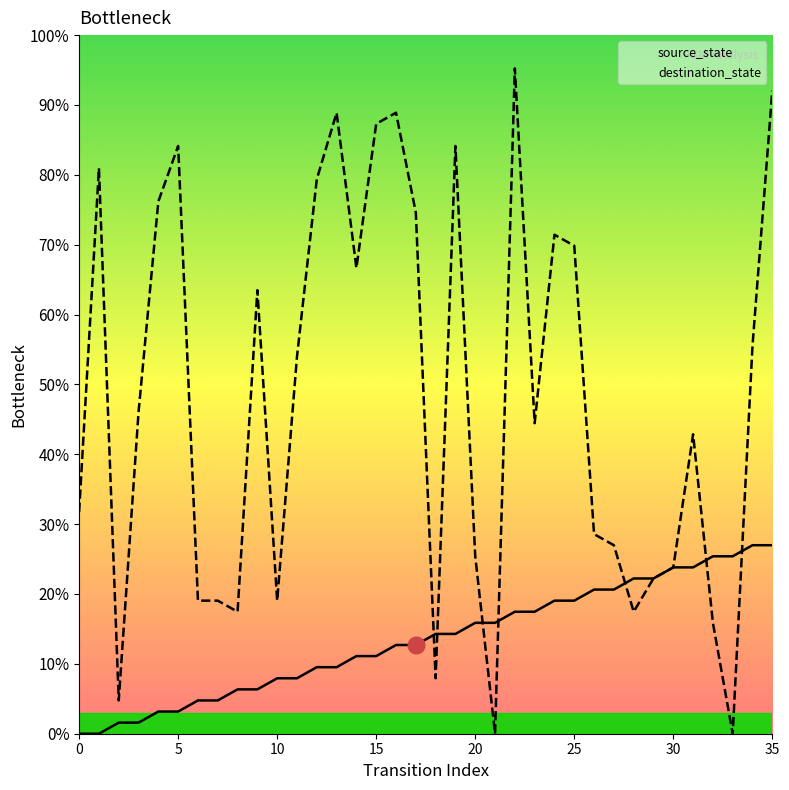

How many values in the destination_state series are below 46?

18